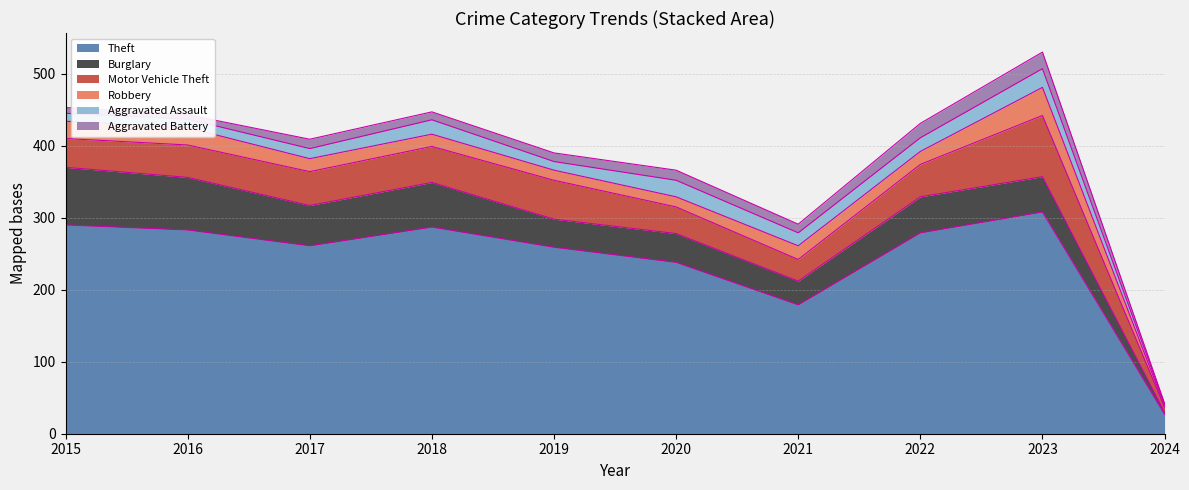

What is the value of the Theft point at the 4th from the left?

287